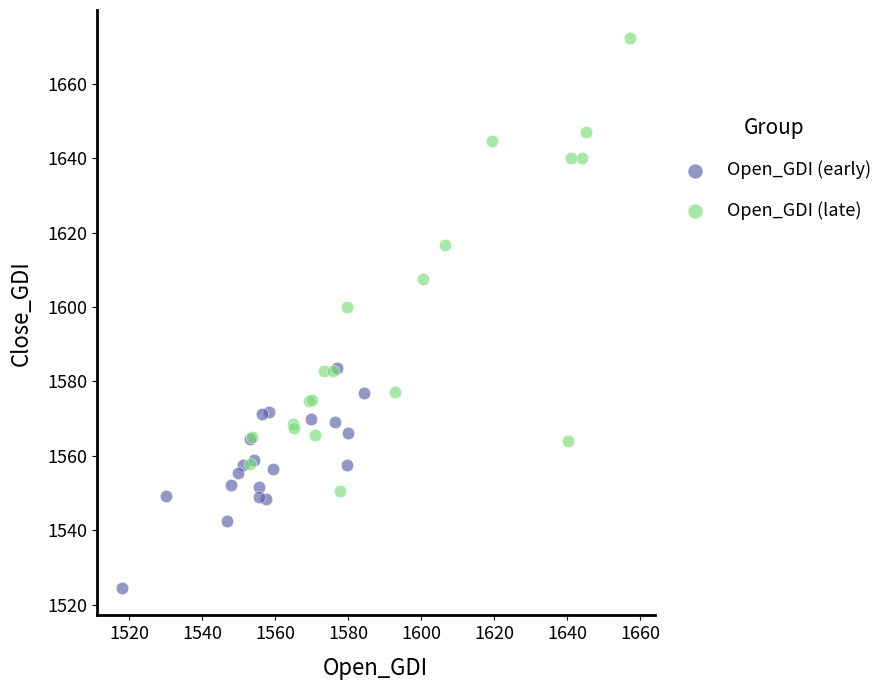

Which series reaches the minimum Y coordinate?

Open_GDI (early)